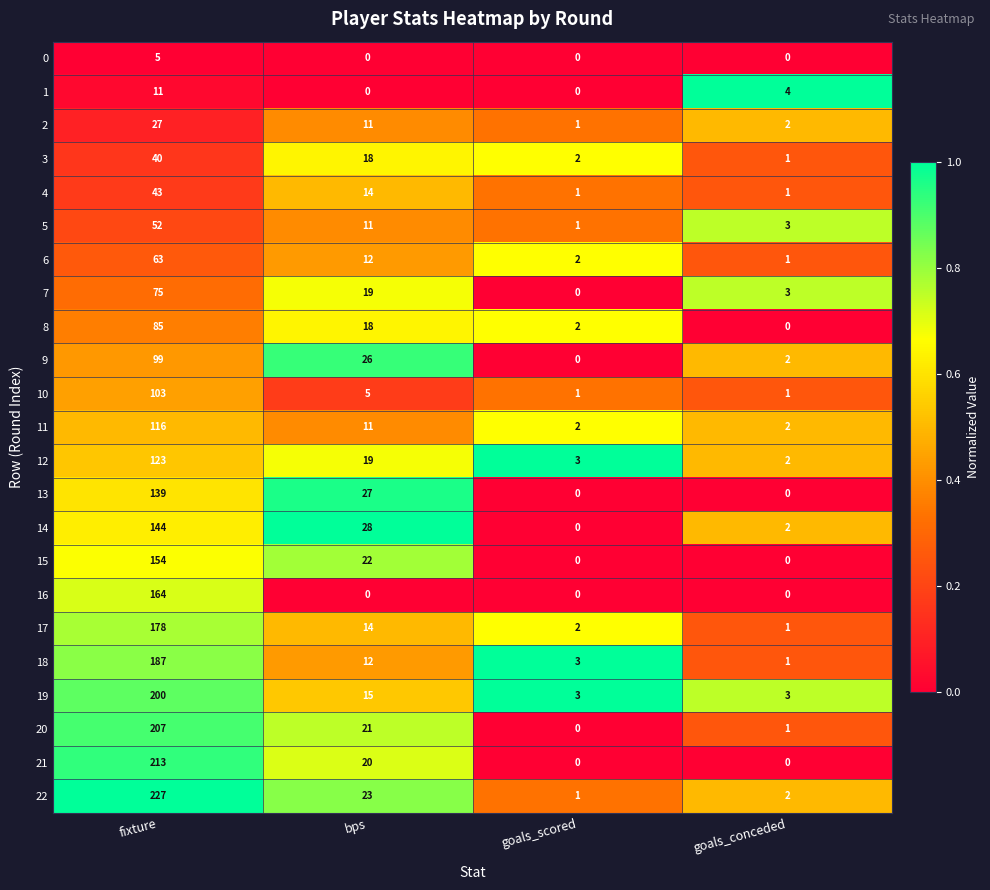

Rank the series by their maximum value, from lowest to highest.

0, 1, 2, 3, 4, 5, 6, 7, 8, 9, 10, 11, 12, 13, 14, 15, 16, 17, 18, 19, 20, 21, 22